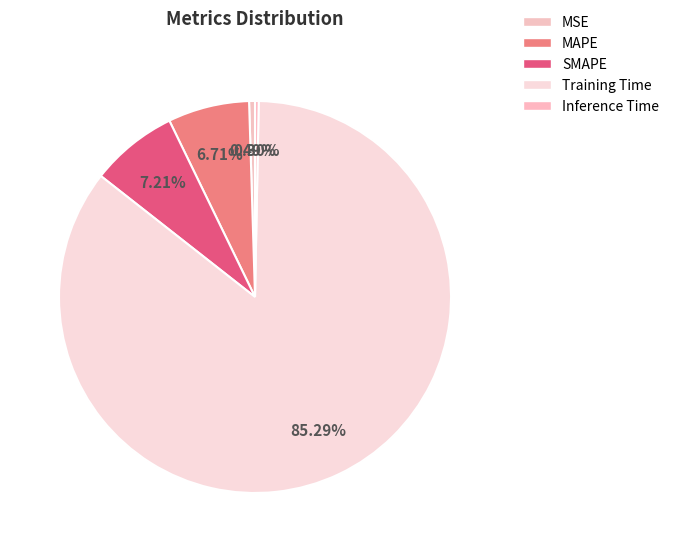

What percentage is NOT represented by Inference Time?

99.7%